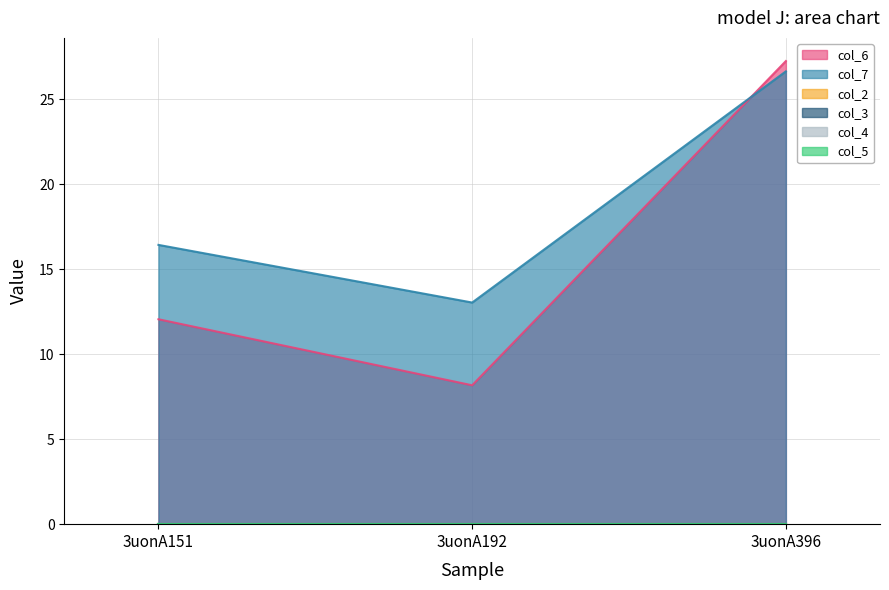

What is the total value across all series at 3uonA192?

21.2